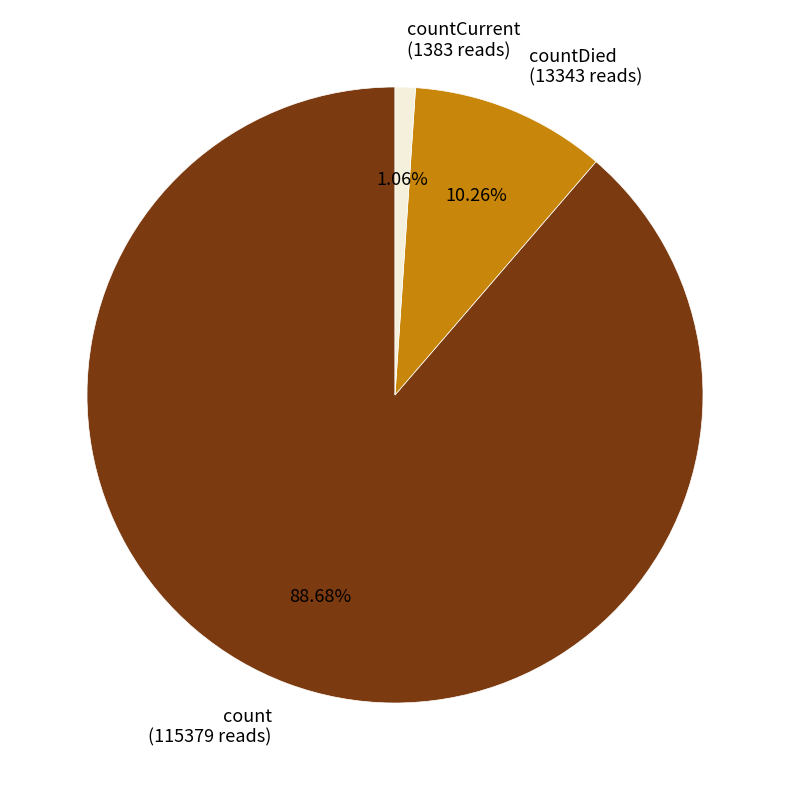

Is the sum of countCurrent (1383 reads) and countDied (13343 reads) greater than half?

No